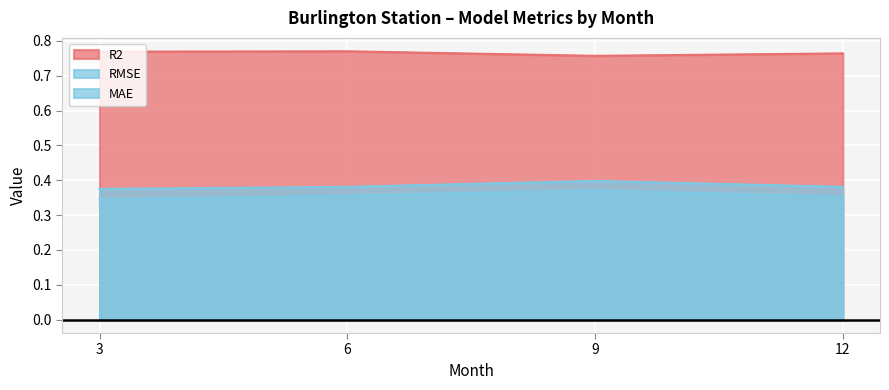

Which series has the widest spread of values?

MAE